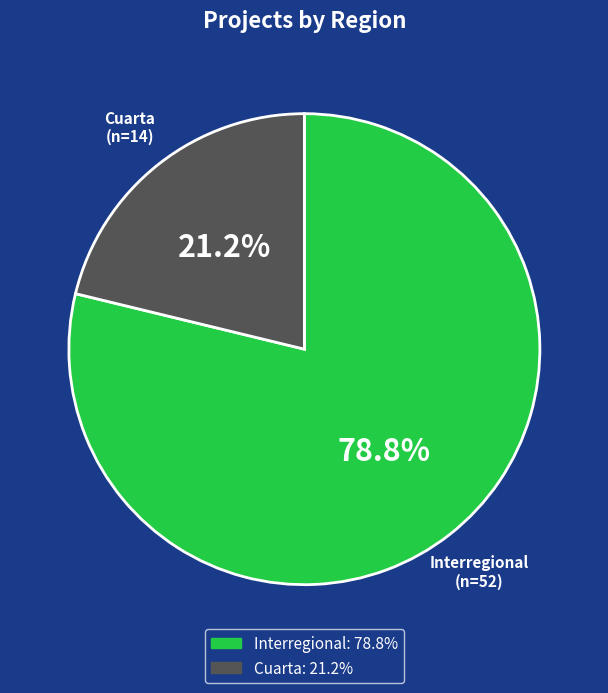

To the nearest percent, what is the average slice percentage?

50%